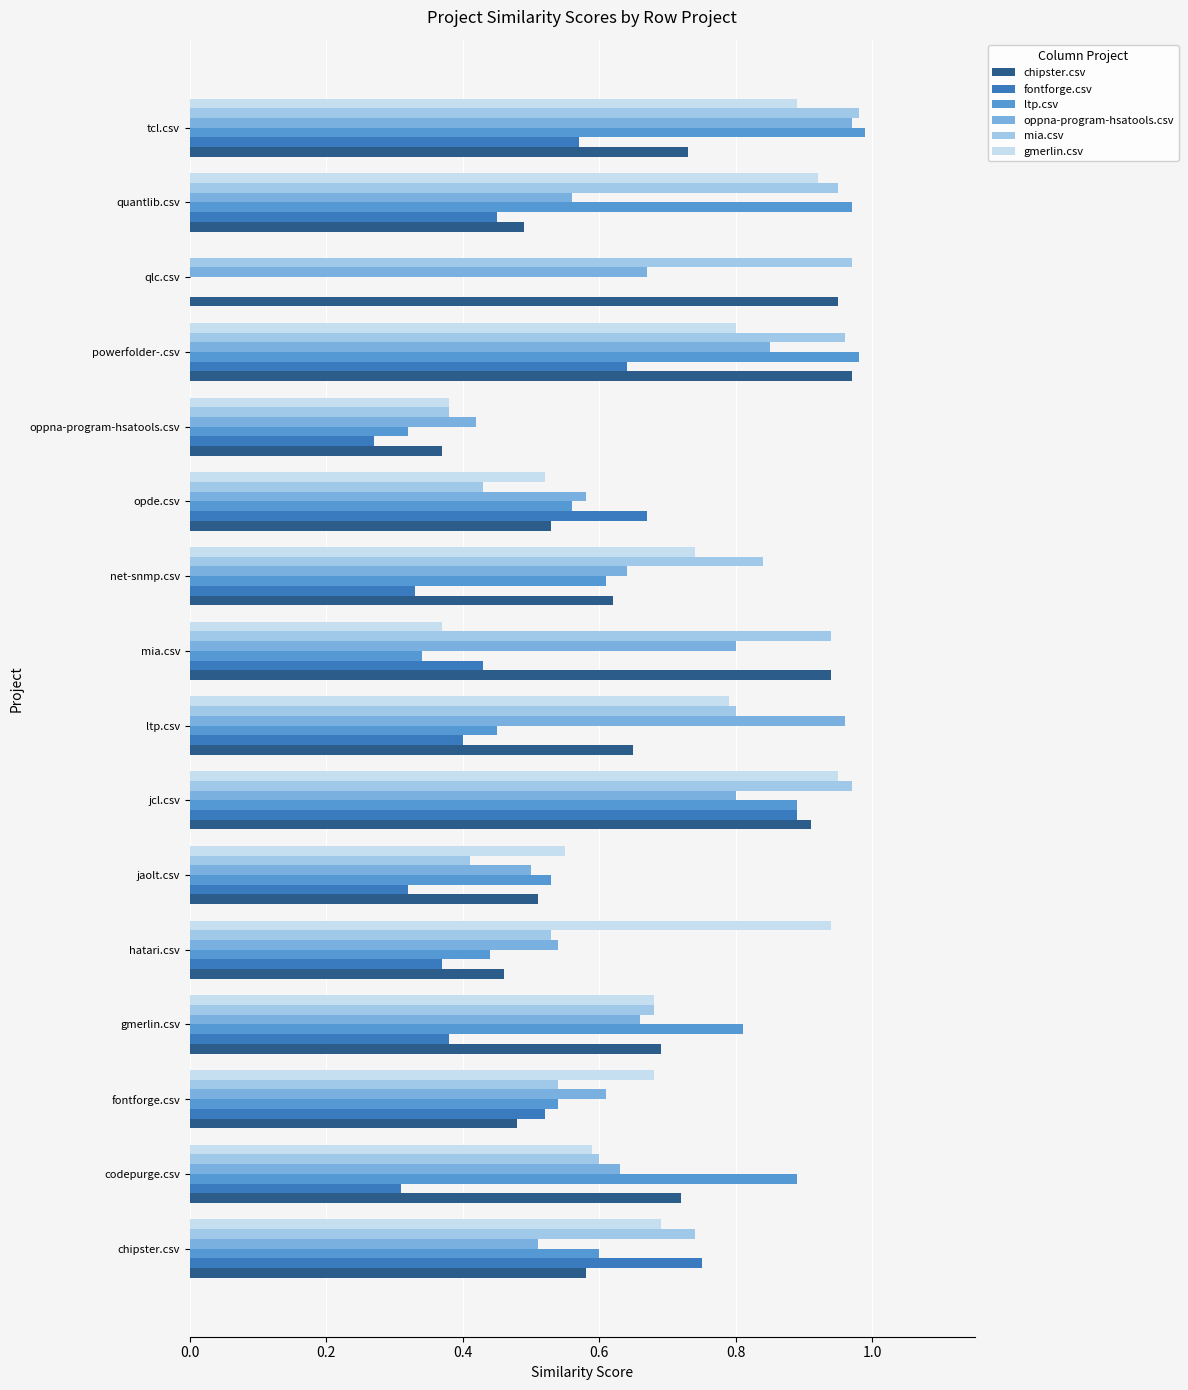

Which series has the largest total across all categories?

mia.csv